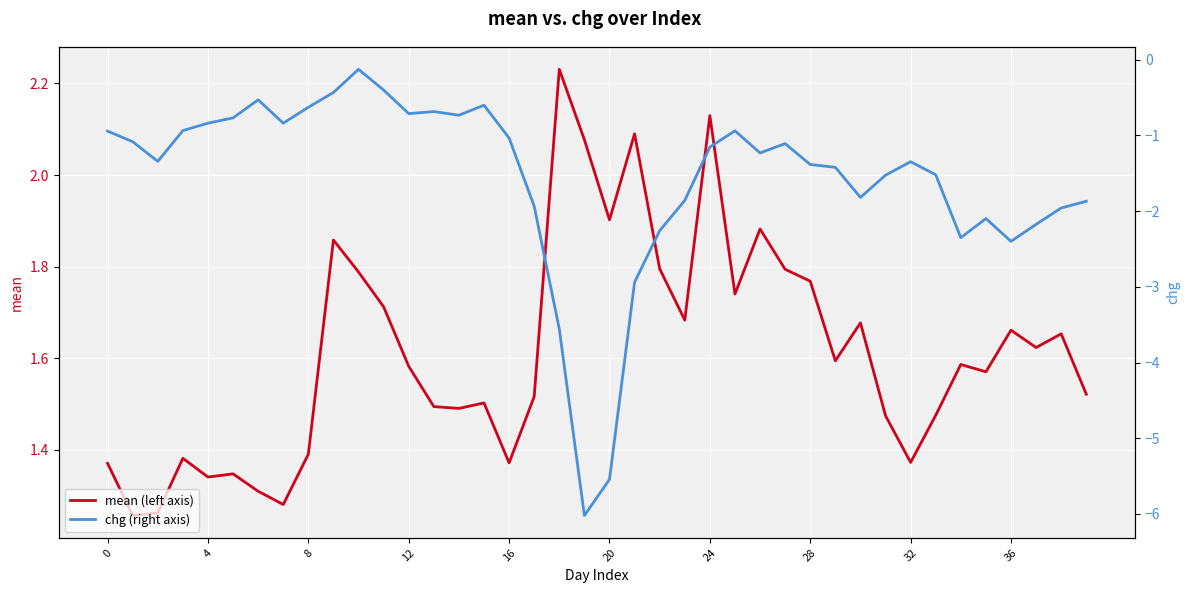

The value of mean (left axis) at 12 is 2.7. True or false?

False